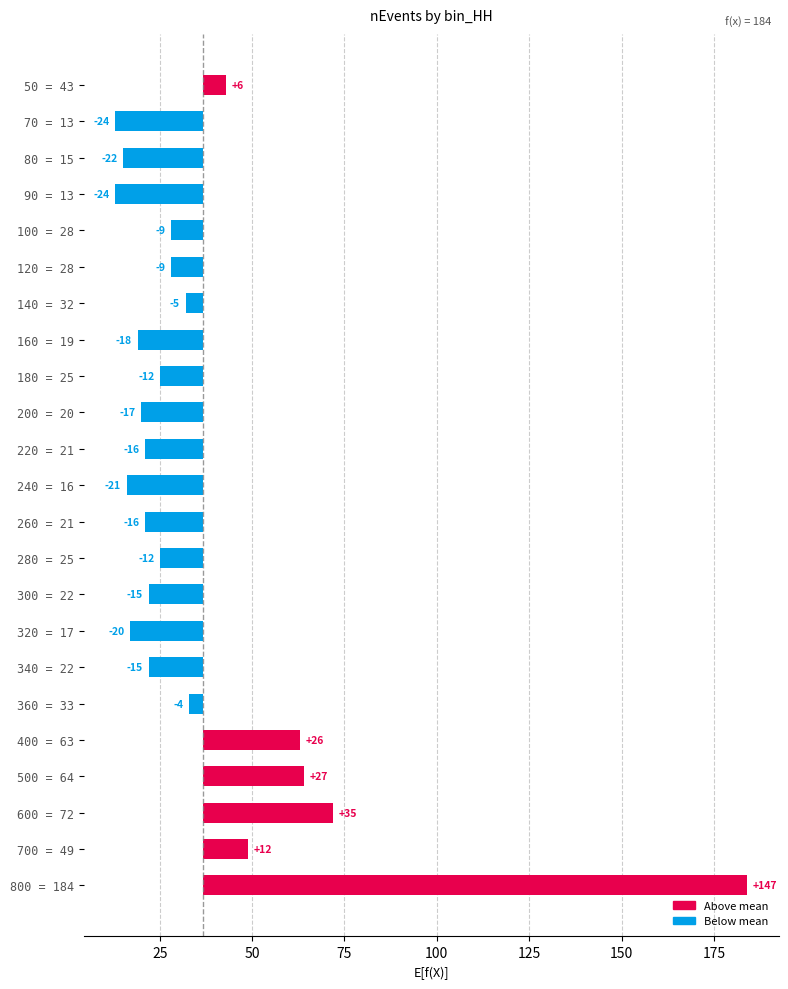

True or false: the data shows 12.3 at 700 = 49.

True